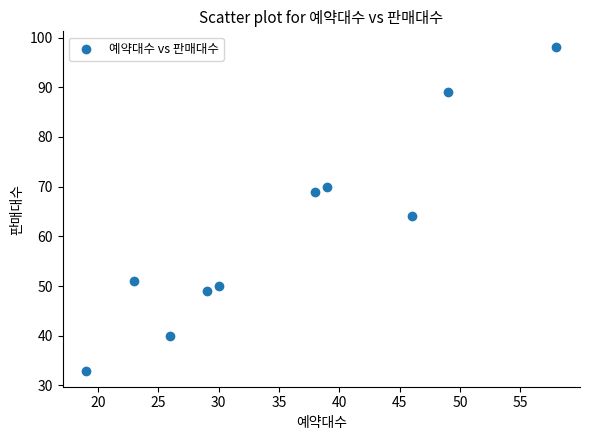

What is the average X value?

36